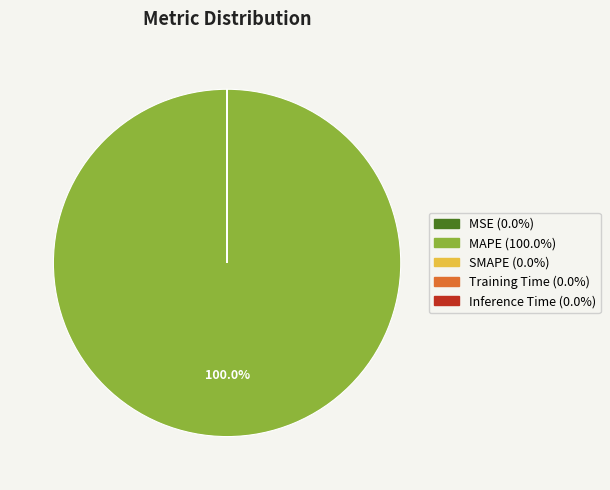

What is the majority slice?

MAPE